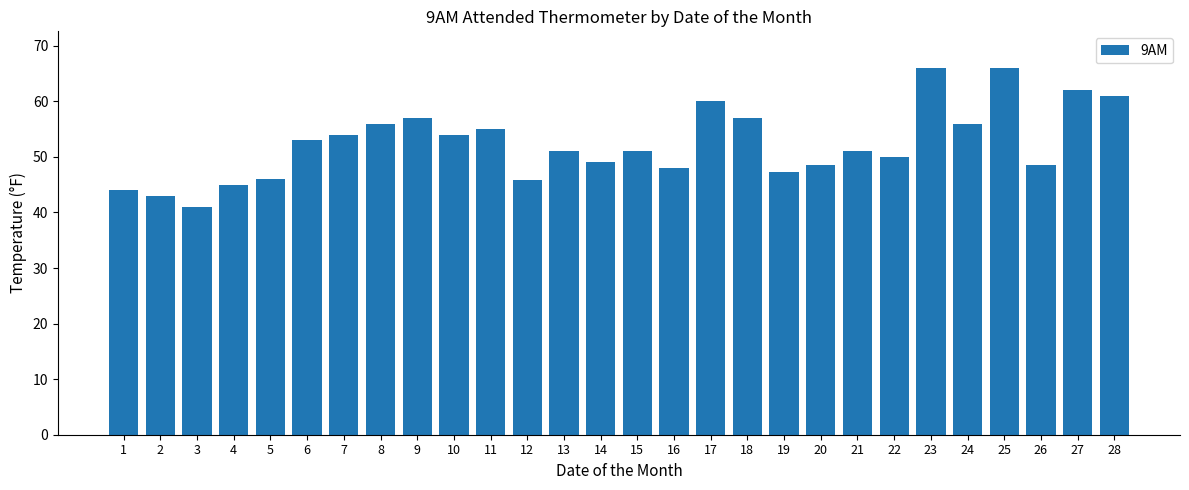

Count the number of data series in this chart.

1